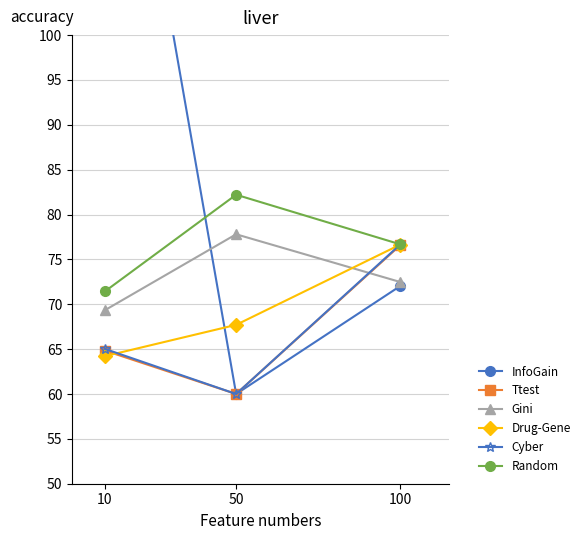

Reading left to right, list all the values displayed in this chart.

InfoGain: 143.6	60.0	72.0
Ttest: 64.8	60.0	76.6
Gini: 69.3	77.8	72.5
Drug-Gene: 64.2	67.7	76.7
Cyber: 65.0	60.0	76.7
Random: 71.4	82.2	76.7